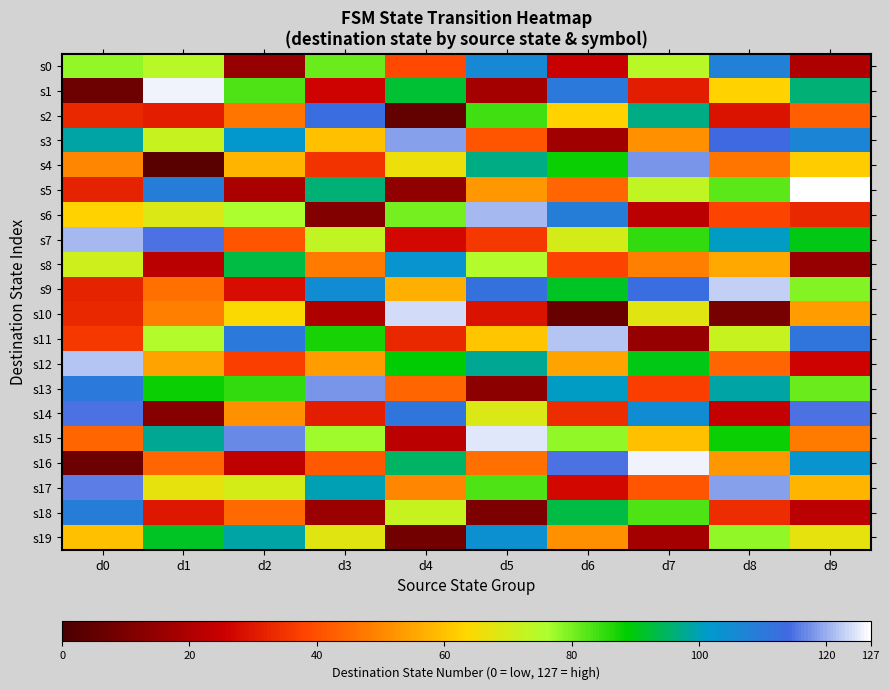

What is the total value across all series at d6?

1338